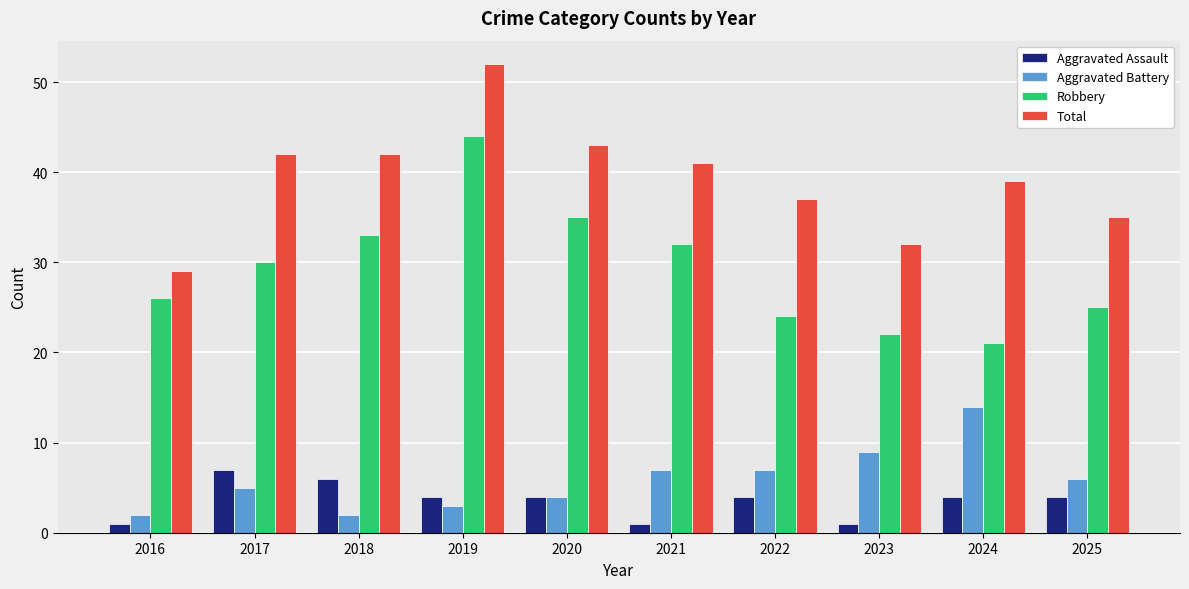

Read the Aggravated Assault value at 2025.

4